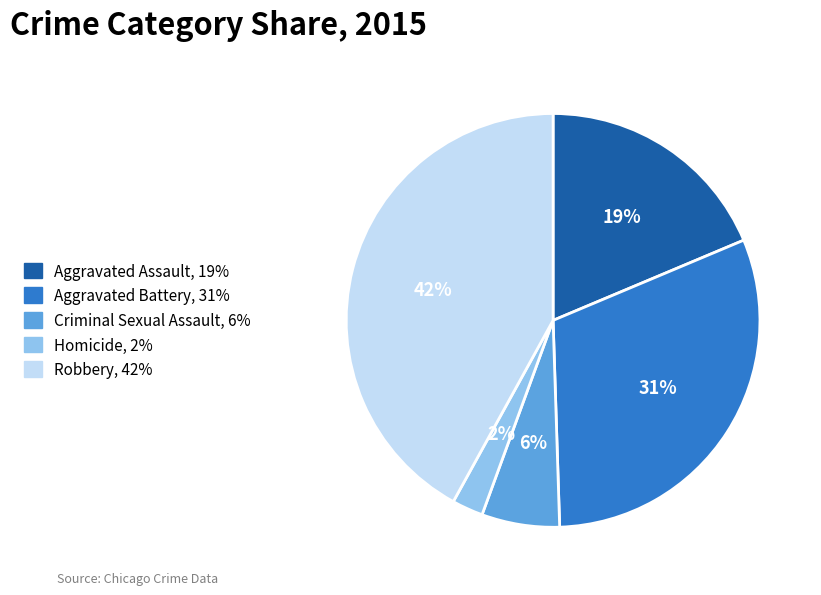

What is the ratio of the value at Homicide to the value at Aggravated Battery?

0.1